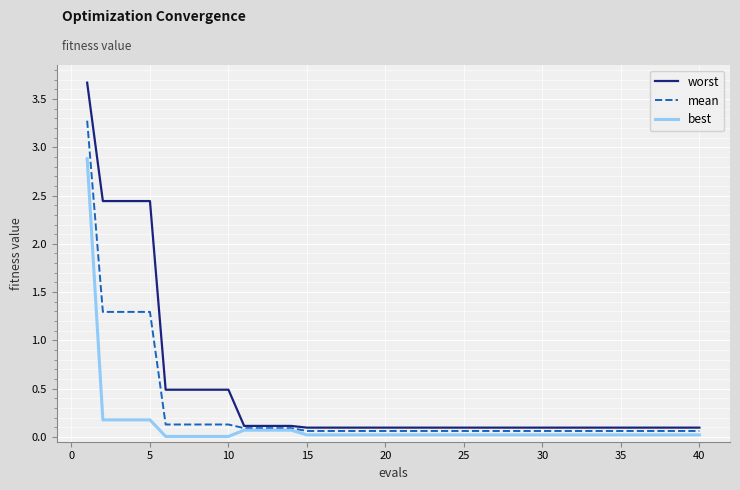

How many series are shown in this chart?

3